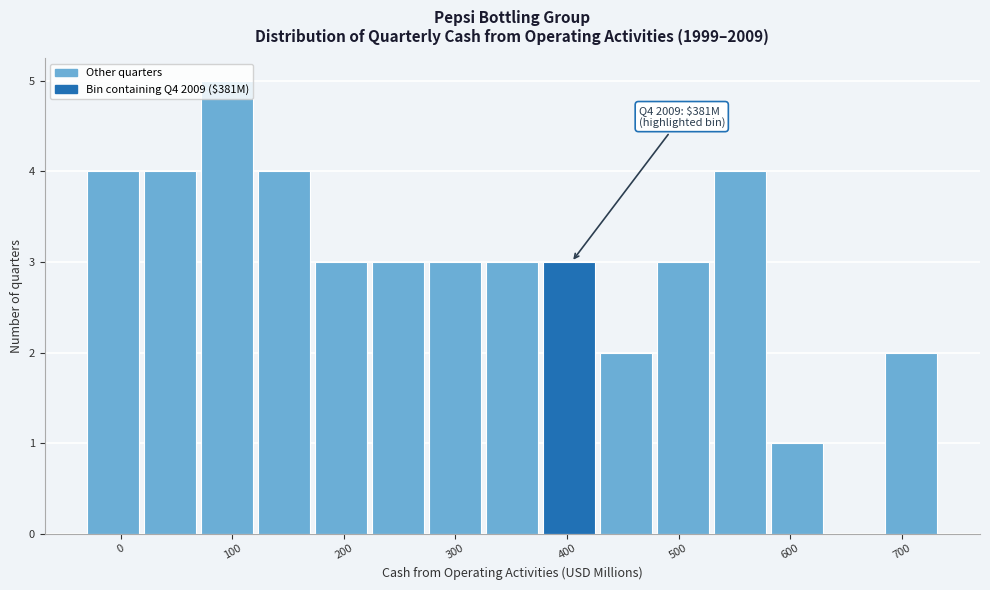

Which range on the x-axis has the tallest bar?

70 to 120